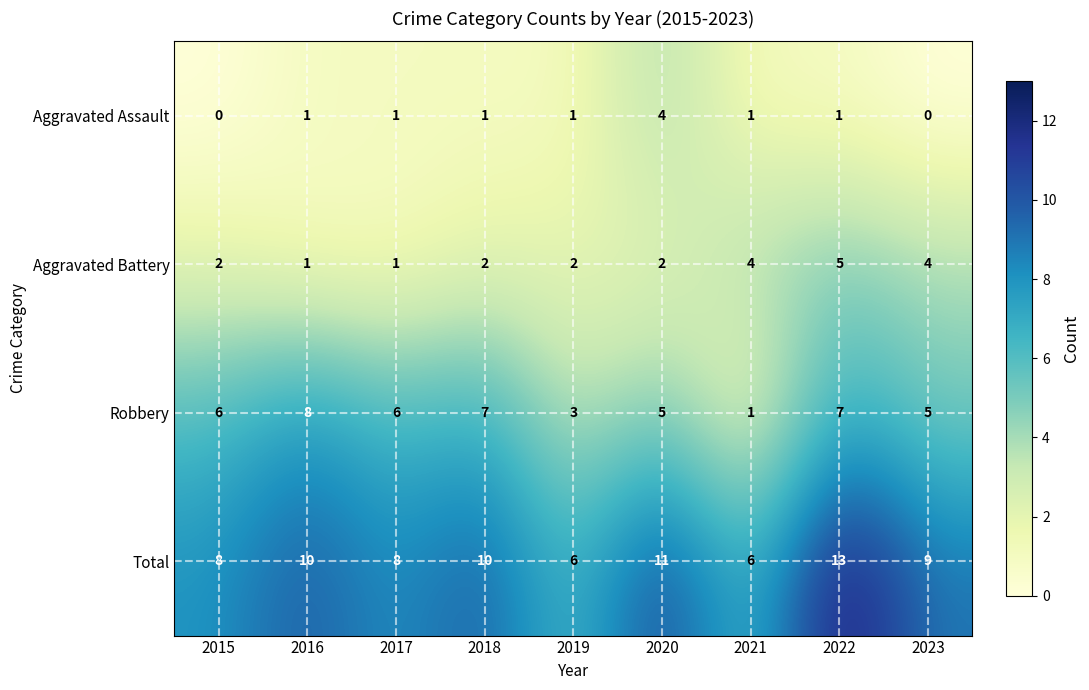

What is the total value across all series at 2020?

22